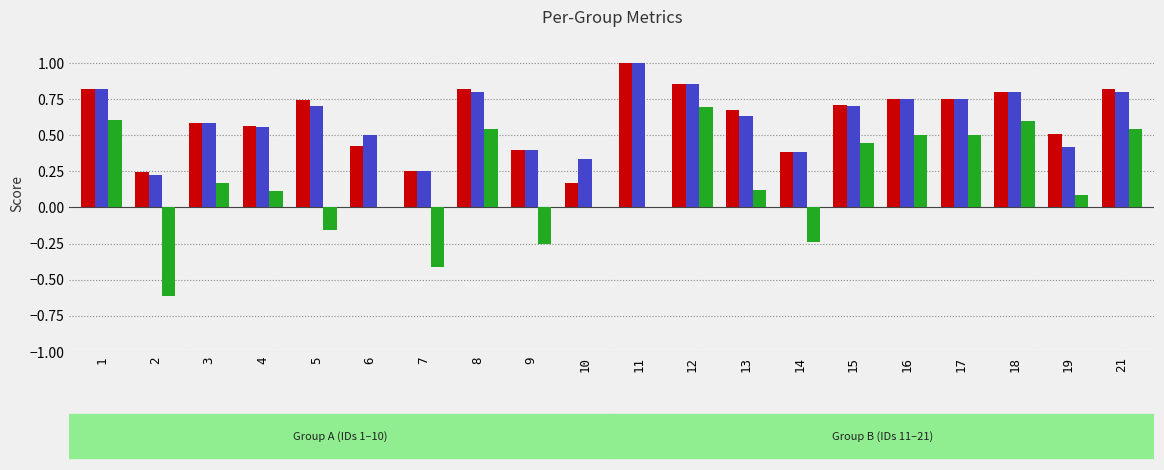

Are the bars horizontal?

No